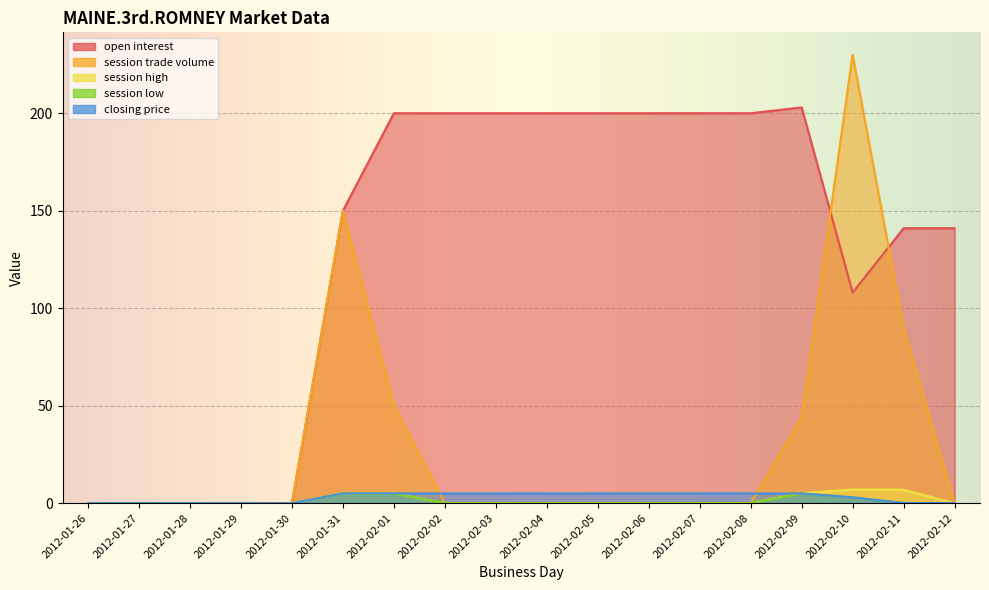

What is the total value across all series at 2012-01-31?

315.0